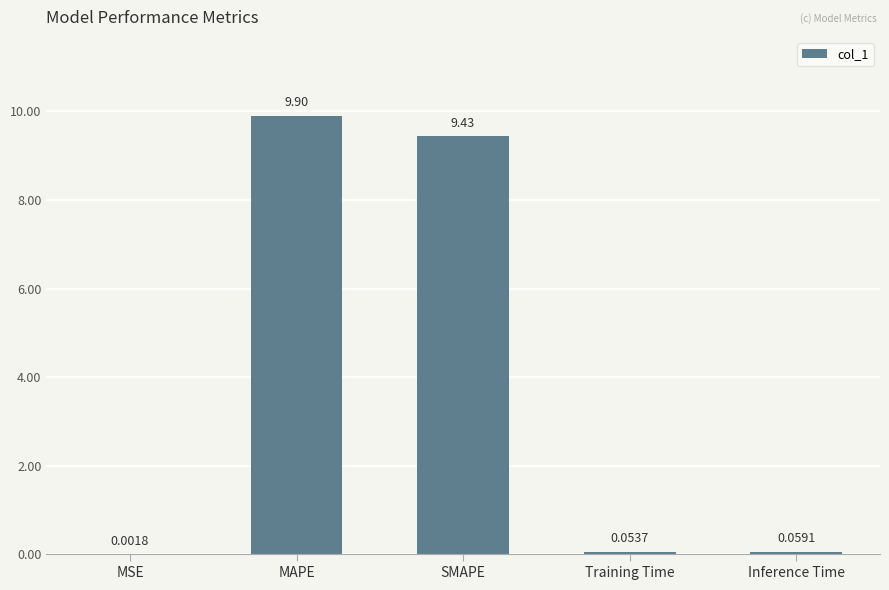

What is the change in value from SMAPE to Inference Time?

-9.4